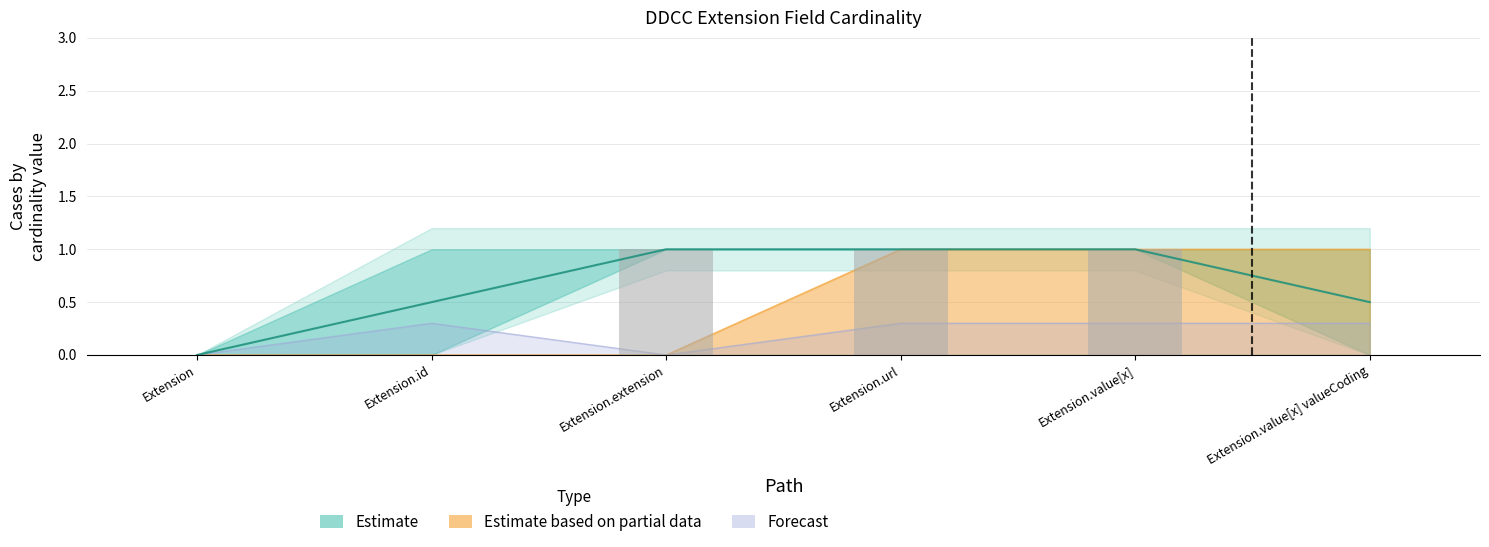

Rank the categories by Min value from highest to lowest.

Extension.url, Extension.value[x], Extension.value[x] valueCoding, Extension, Extension.id, Extension.extension